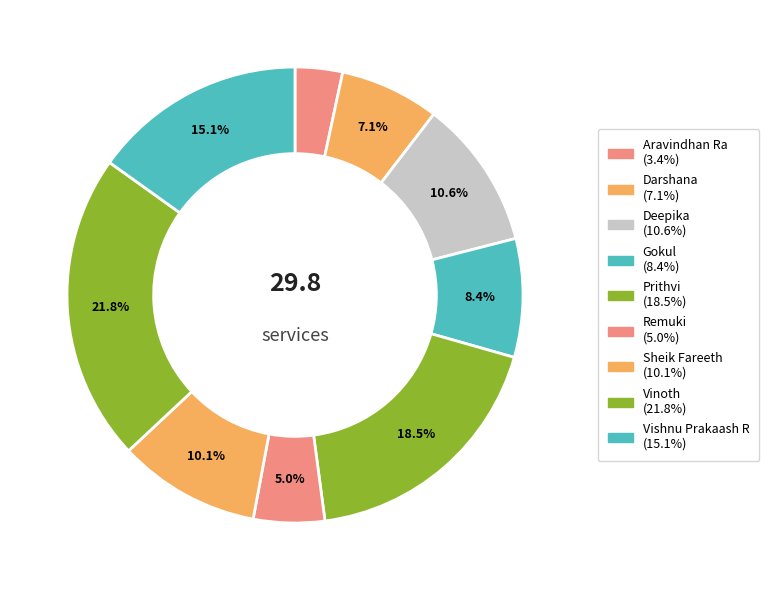

Count the number of slices in the pie.

9